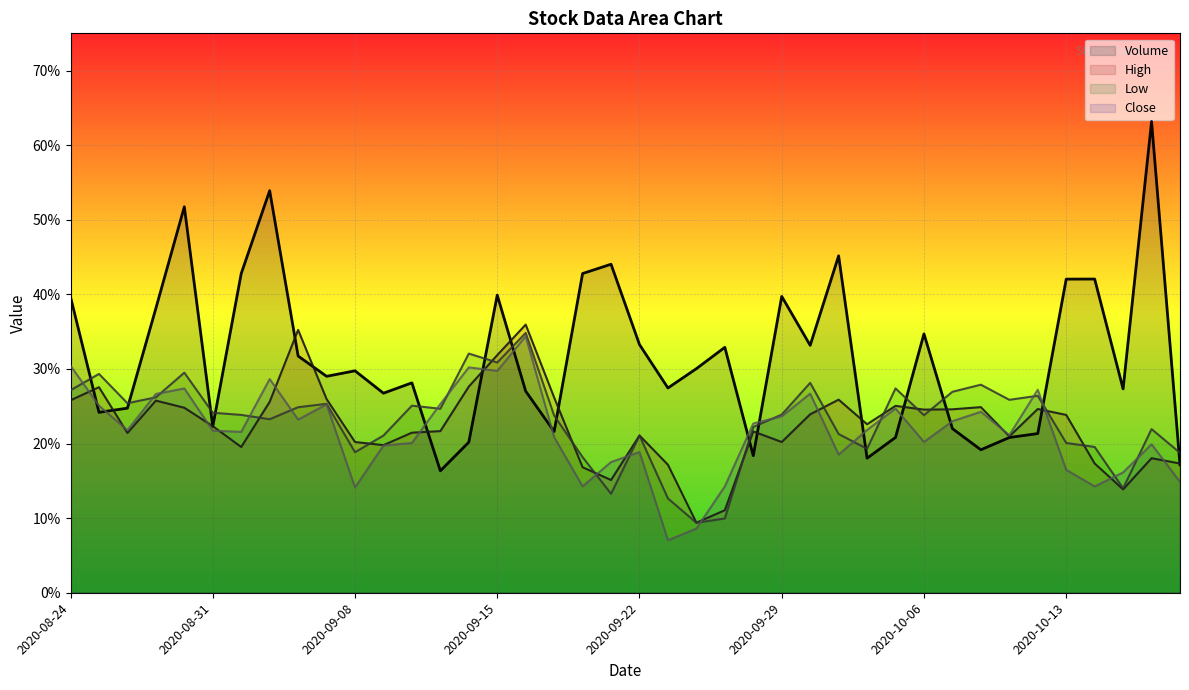

True or false: Volume has a value of 0.5 at 2020-09-08.

False